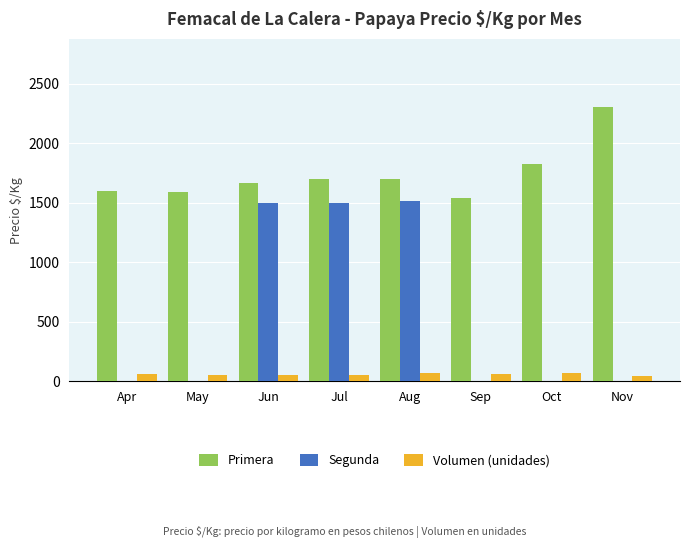

True or false: Segunda has a value of 0 at Nov.

True